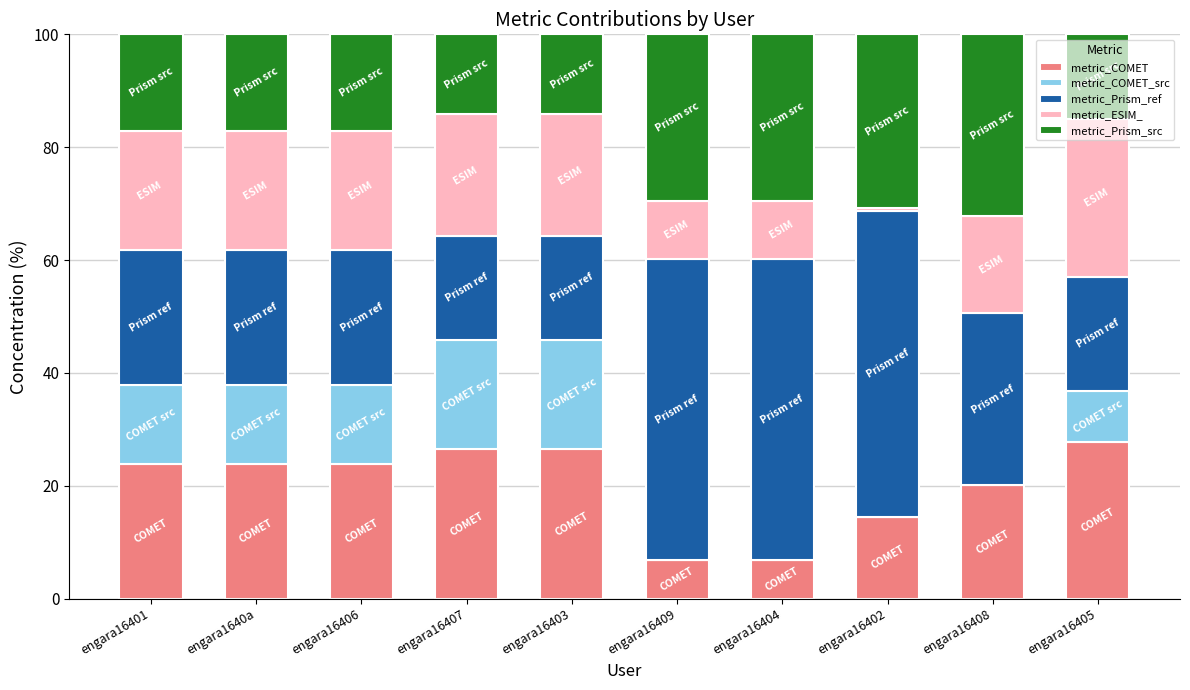

Are the bars grouped side by side (vs. stacked)?

No